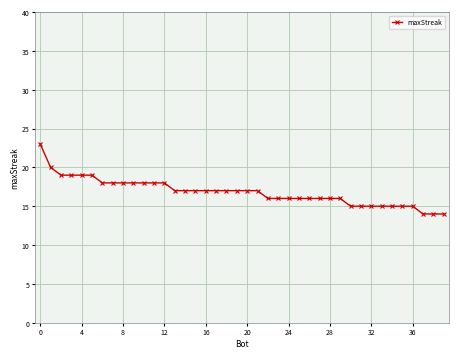

Count the number of data series in this chart.

1